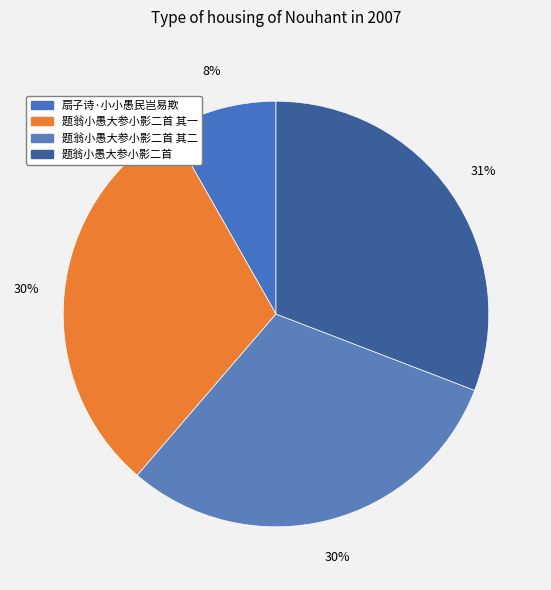

Approximately how many times larger is the value at 扇子诗·小小愚民岂易欺 compared to 题翁小愚大参小影二首 其一?

0.3